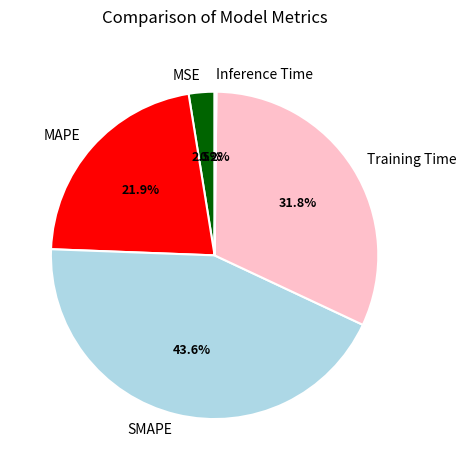

What is the largest slice in the pie chart?

SMAPE